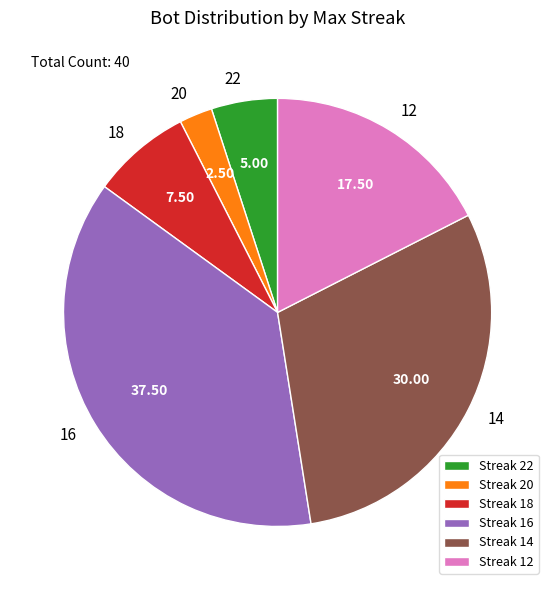

Is there any slice that represents more than half of the pie?

No